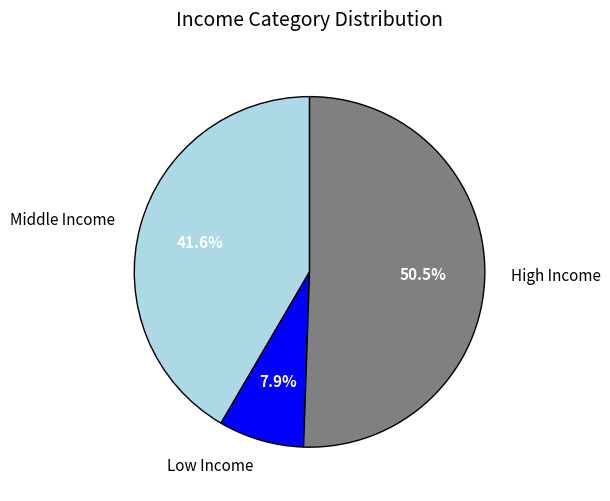

What portion of the pie excludes High Income?

49.5%